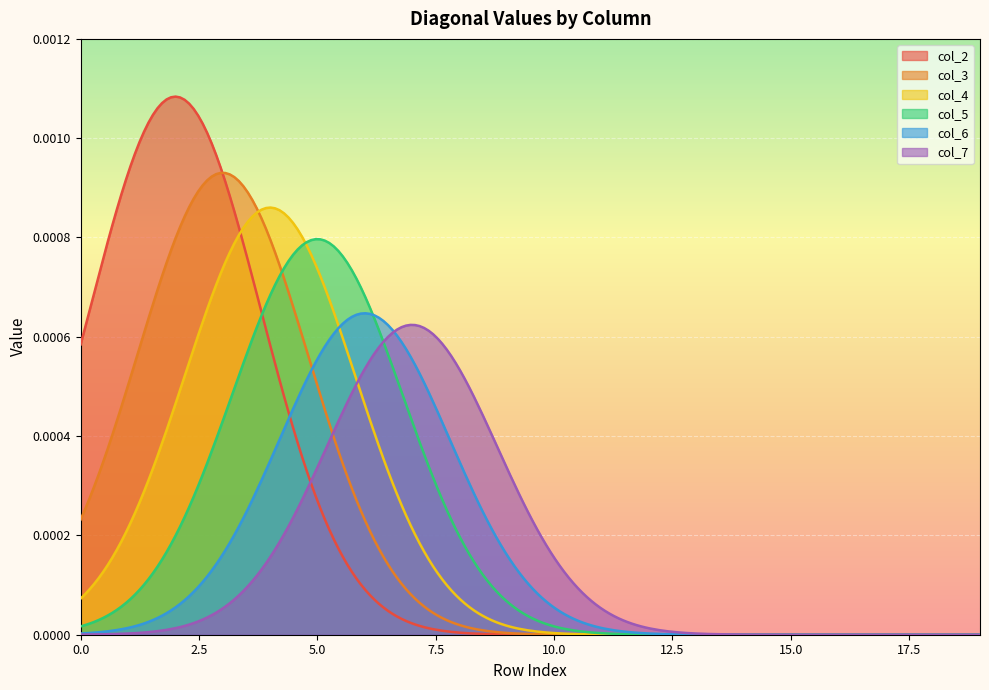

What are all the series names shown in the legend?

col_2, col_3, col_4, col_5, col_6, col_7